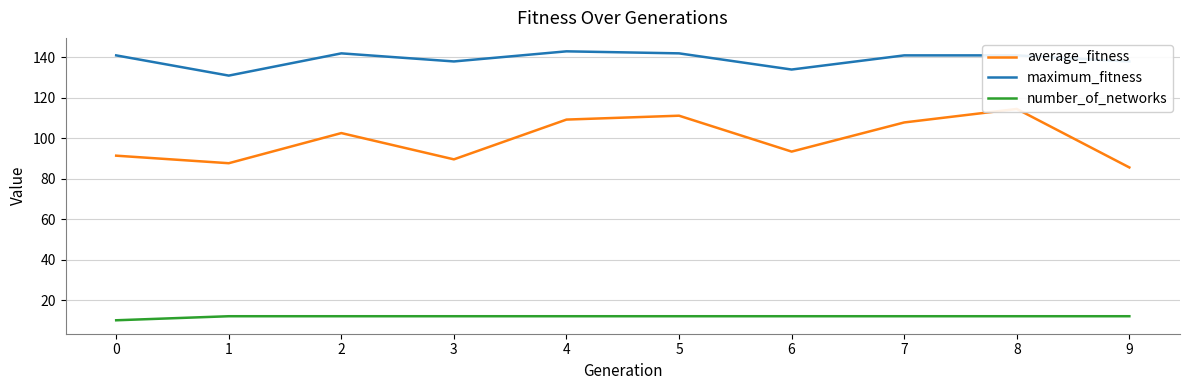

How many interior local valleys does the average_fitness series have?

3